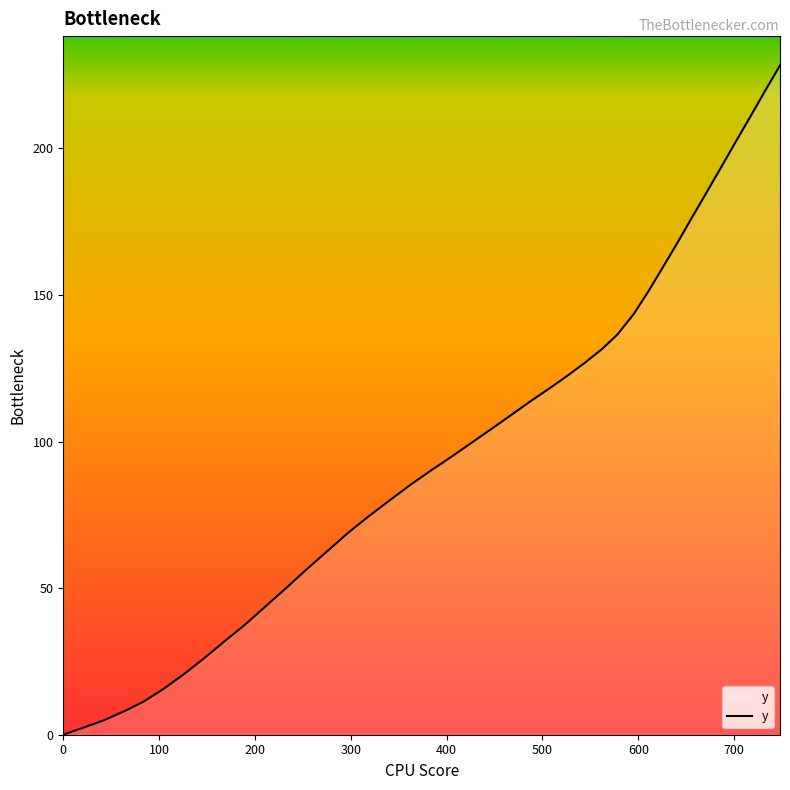

What is the difference between the maximum and minimum values?

228.3